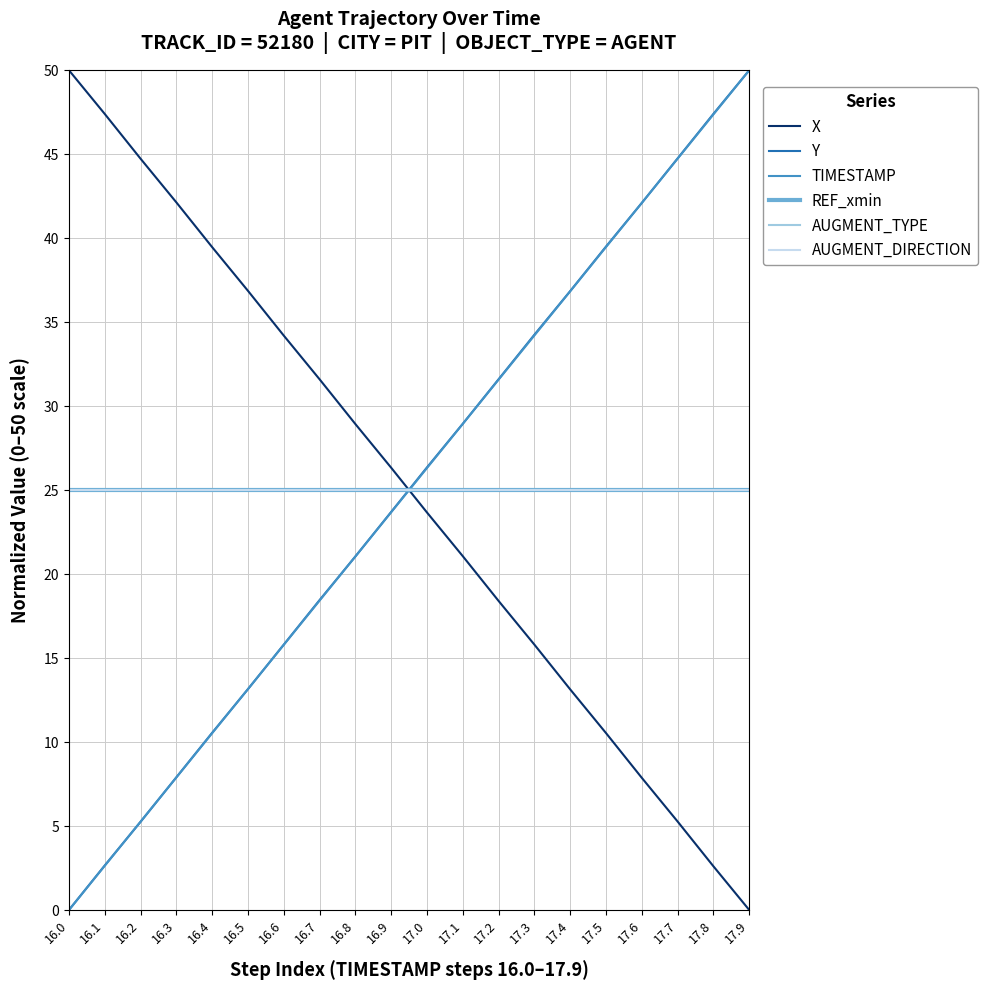

Does the chart have visible grid lines?

Yes